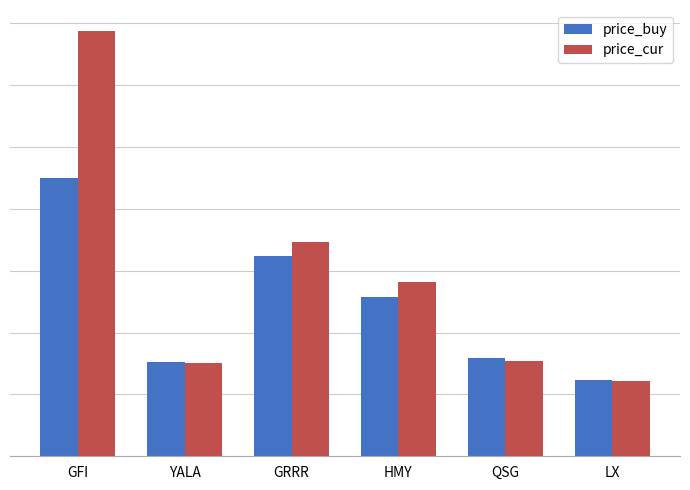

What are all the series names shown in the legend?

price_buy, price_cur